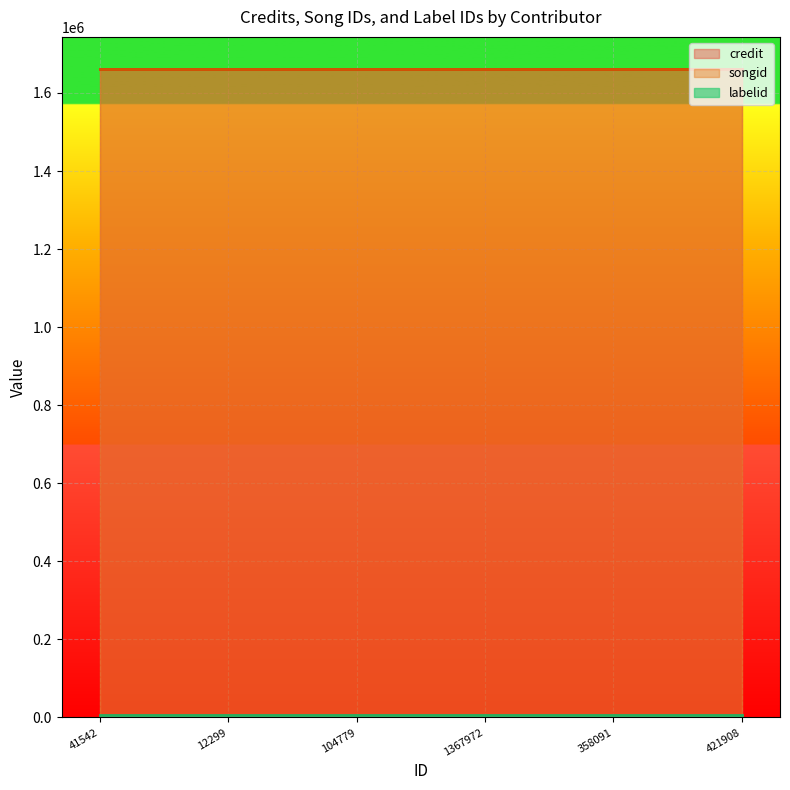

At which label is credit closest to 1660735?

41542